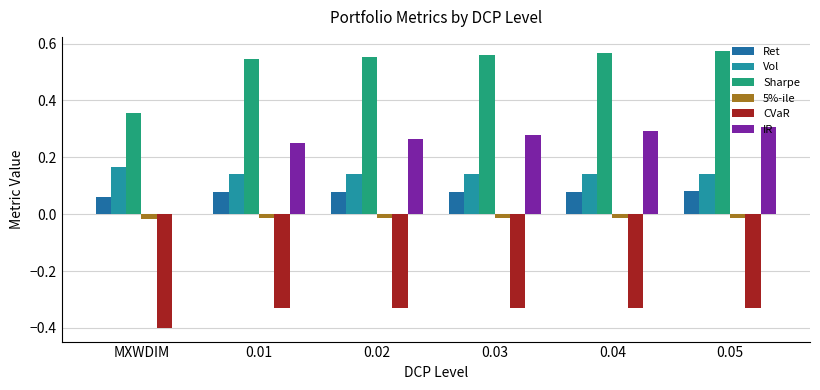

The value of CVaR at 0.02 is -0.2. True or false?

False